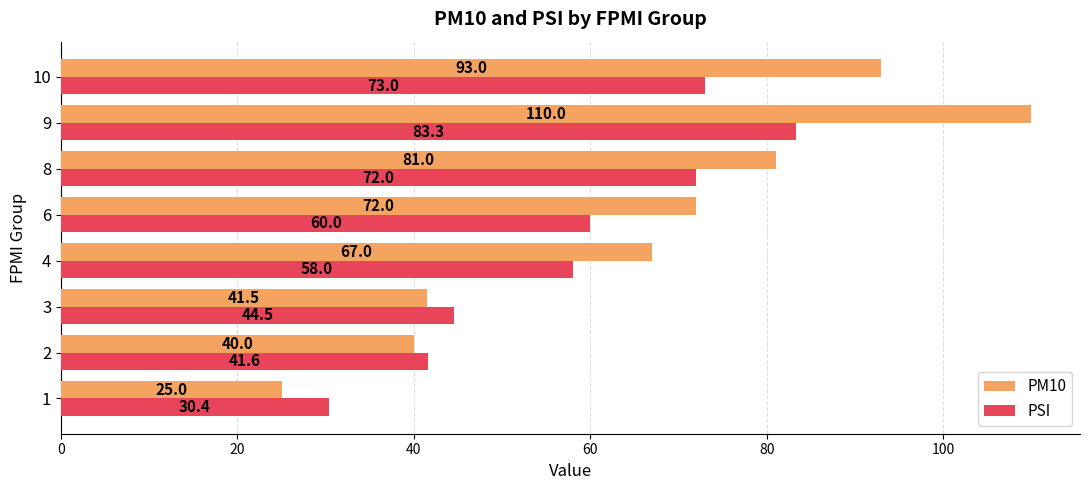

At which label does PM10 reach its peak?

9